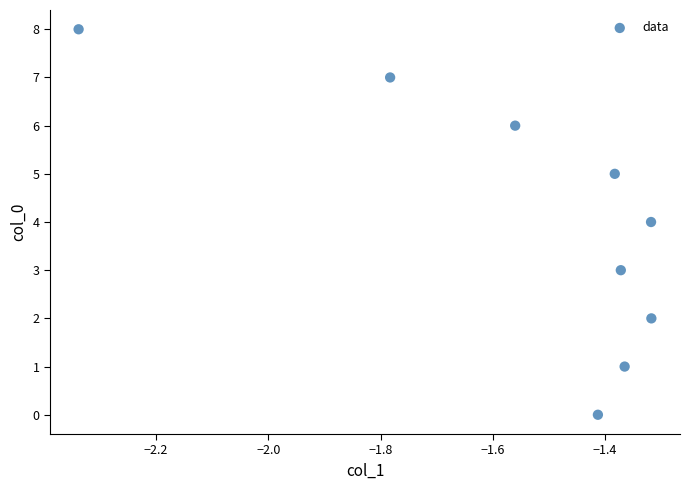

What is the average Y value?

4